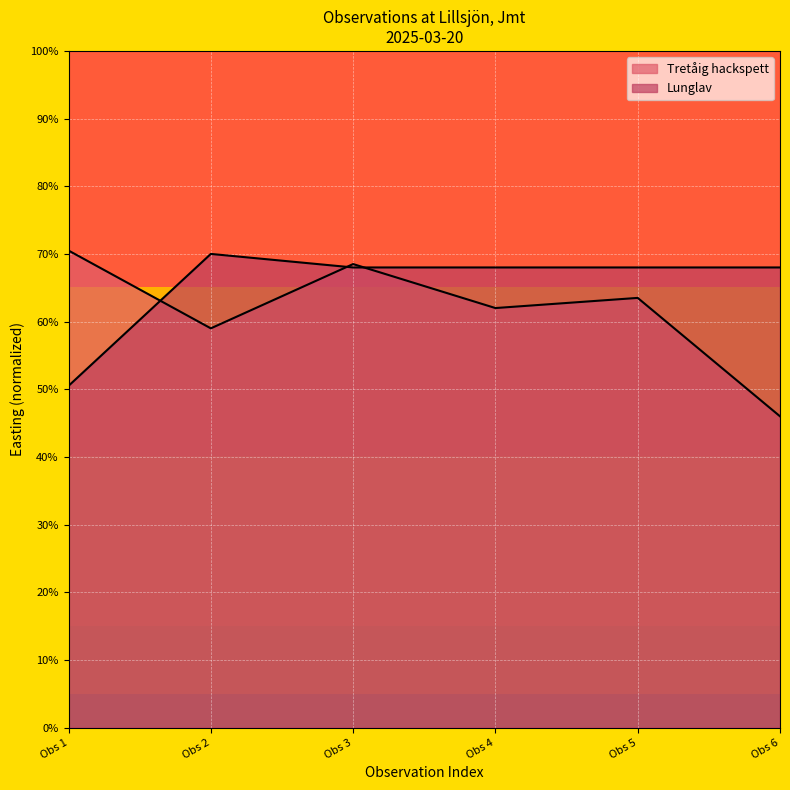

True or false: the data has more than 1 interior local peaks.

True